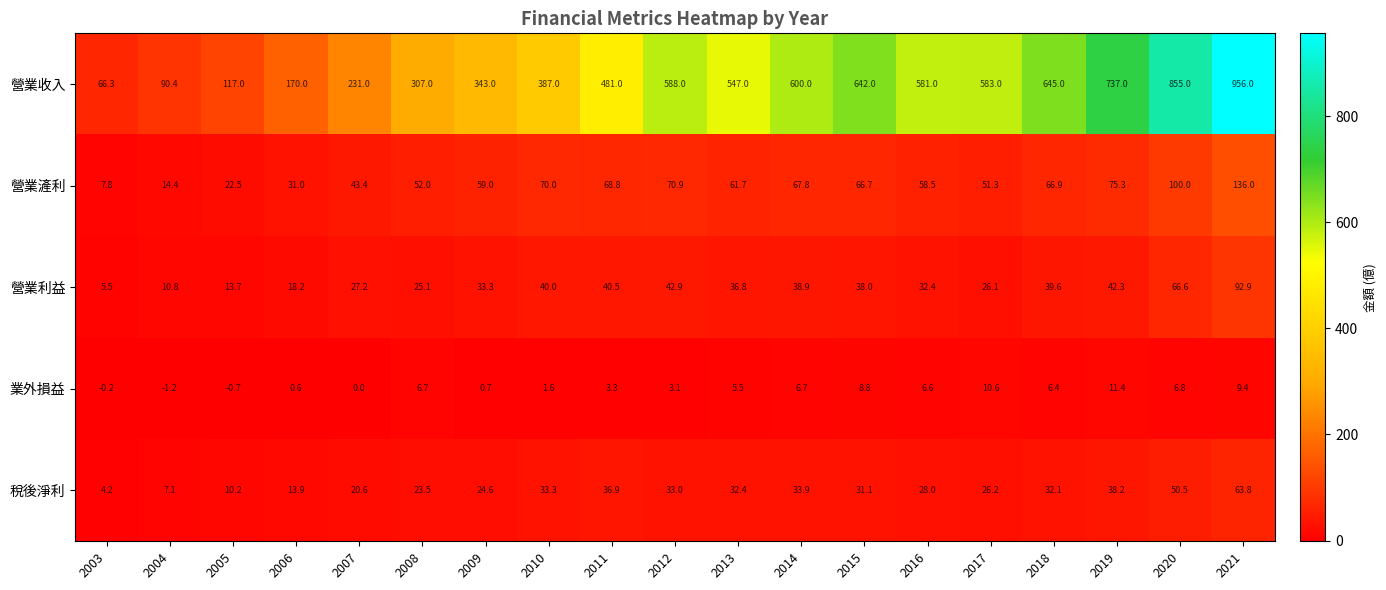

At which label does 營業收入 reach its peak?

2021